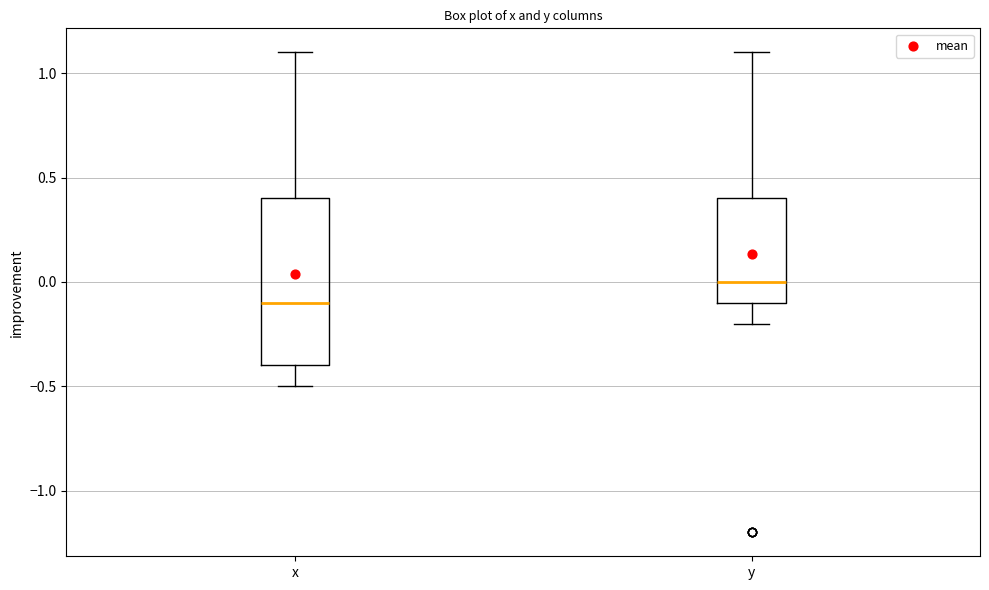

Reading left to right, read every box against the y-axis: the position of its median line, the range the box covers, and the ends of its whiskers. The values are not printed on the chart, so give them approximately, as read against the axis.

x: median -0.1, box -0.4 to 0.4, whiskers -0.5 to 1.1
y: median 0.0, box -0.1 to 0.4, whiskers -0.2 to 1.1